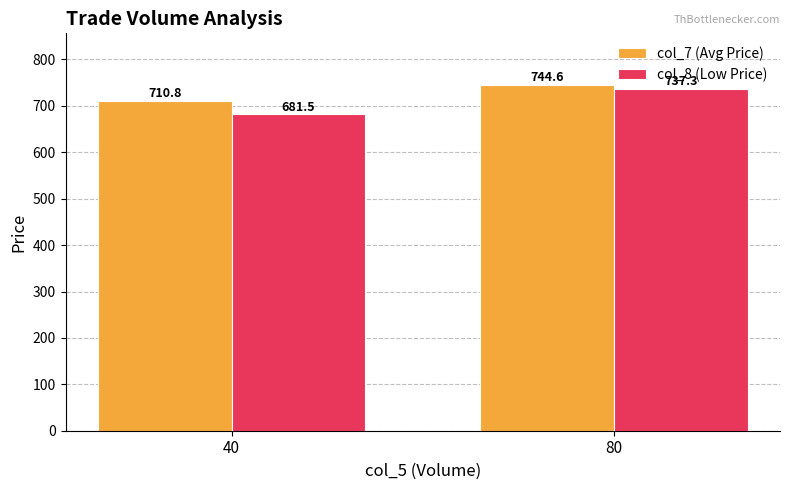

The col_7 (Avg Price) series shows 710.8 at 40. True or false?

True